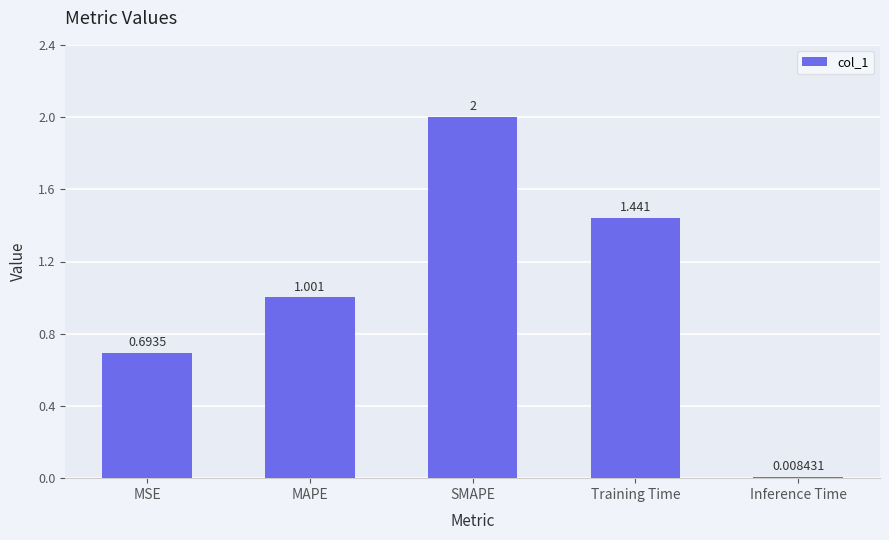

At which label is the value closest to 1?

MAPE